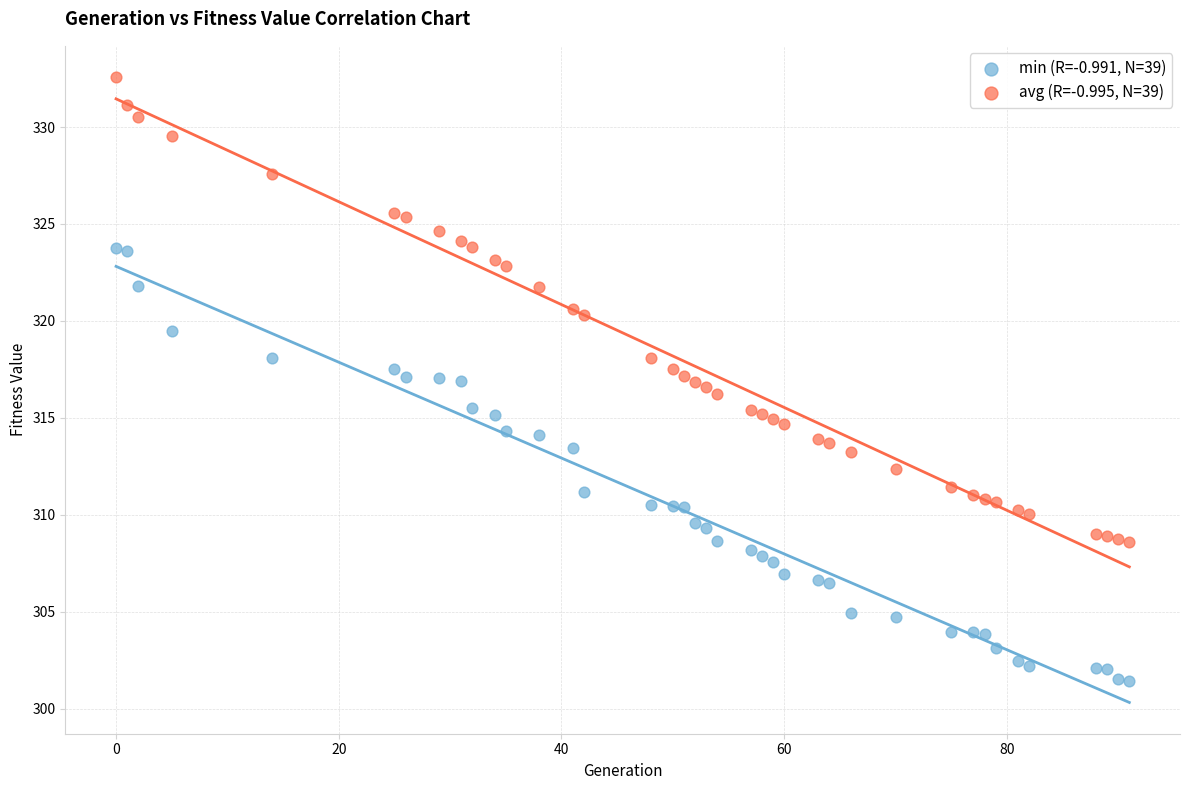

Which series reaches the minimum Y coordinate?

min (R=-0.991, N=39)